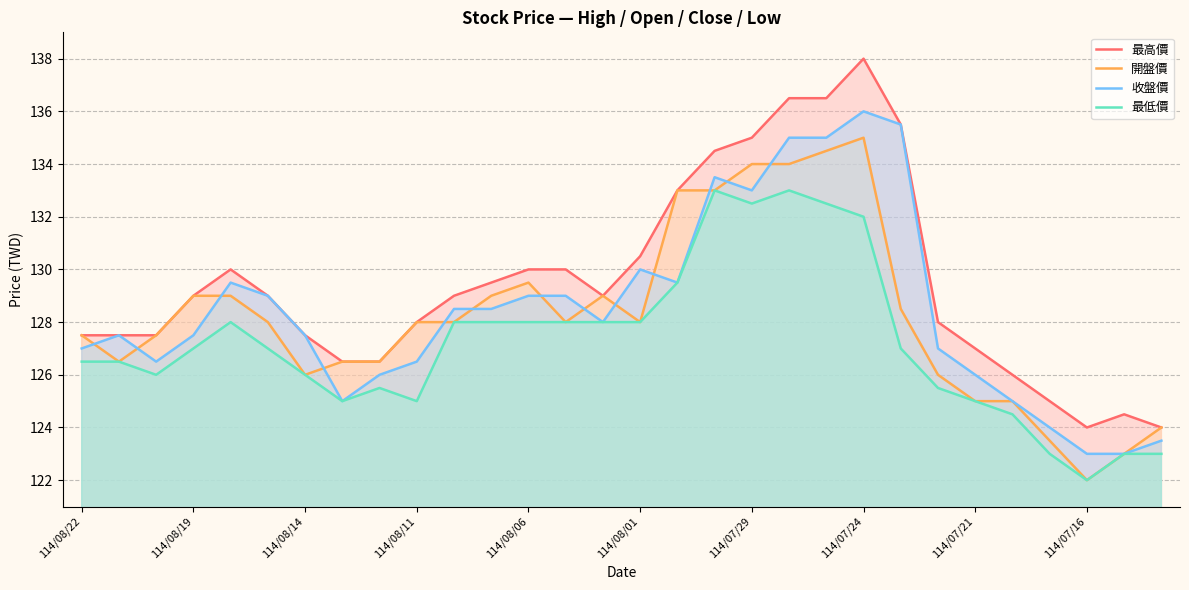

At which category does the chart reach its peak across all series?

114/07/24